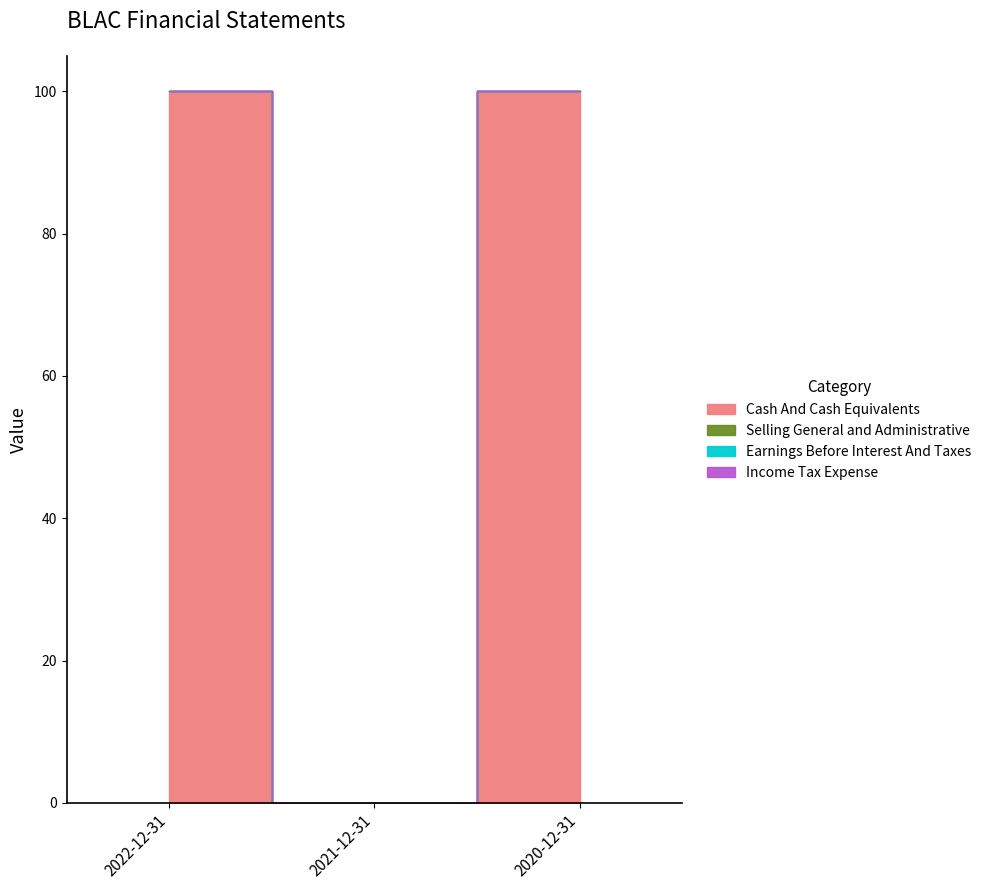

Which series changed the most between 2022-12-31 and 2020-12-31?

Cash And Cash Equivalents